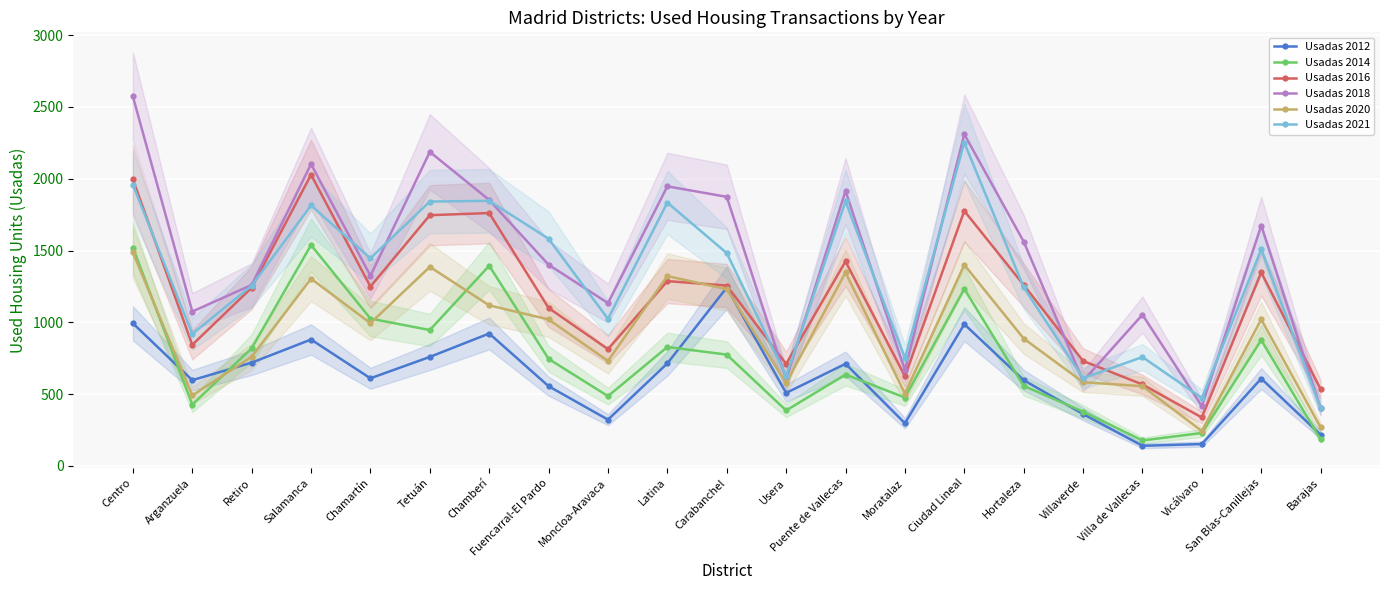

What is the label of the 4th point from the right?

Villa de Vallecas